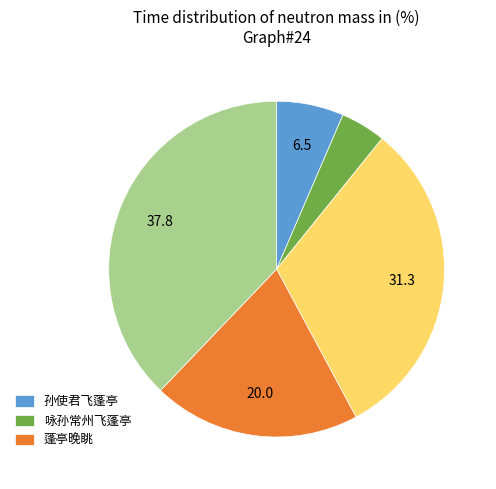

Is there any slice that represents more than half of the pie?

No